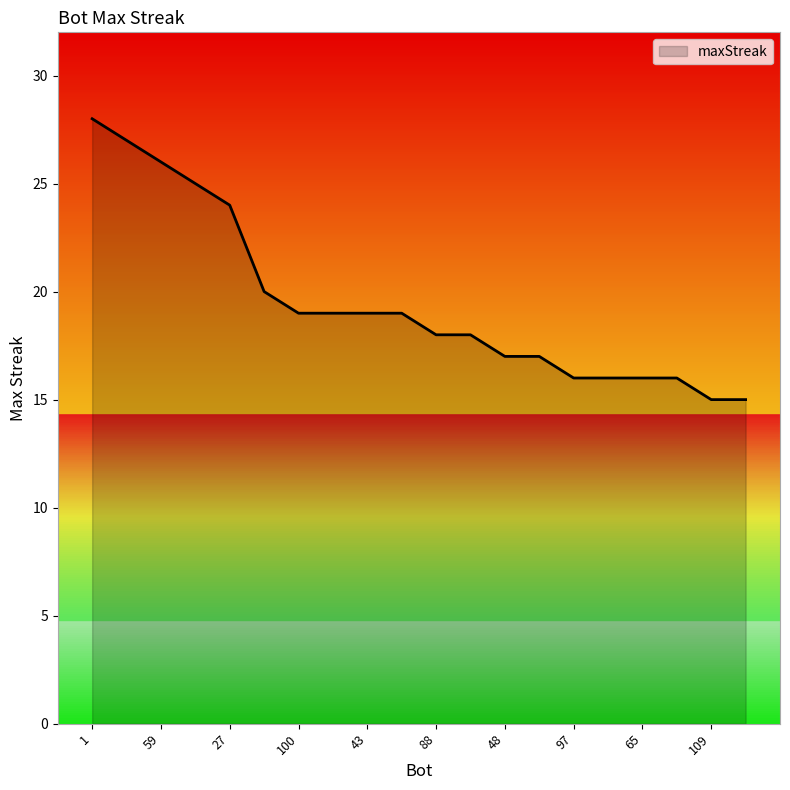

What is the minimum value shown in the chart?

15